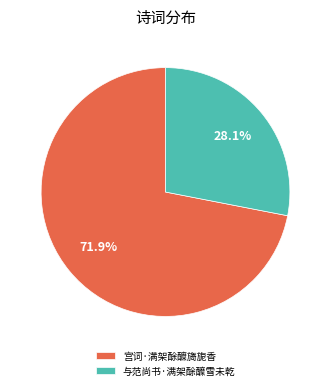

To the nearest percent, what is the average slice percentage?

50%